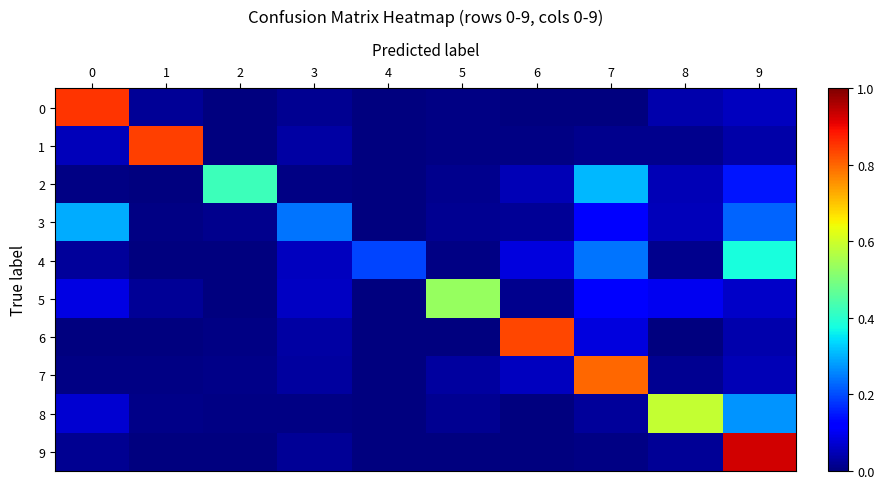

What is the total value across all series at 0?

1.4